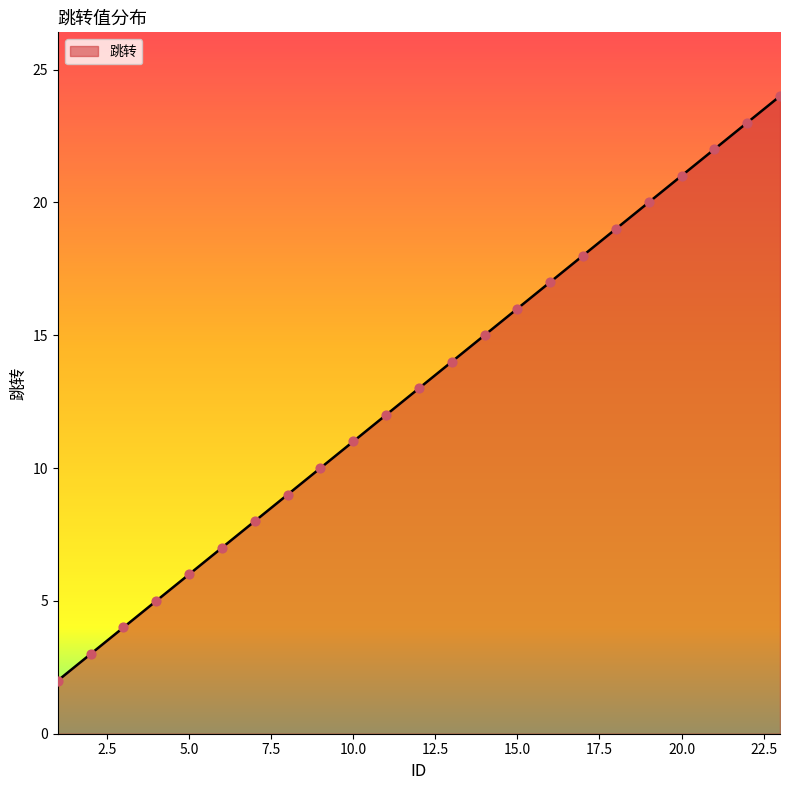

What is the maximum value shown in the chart?

24